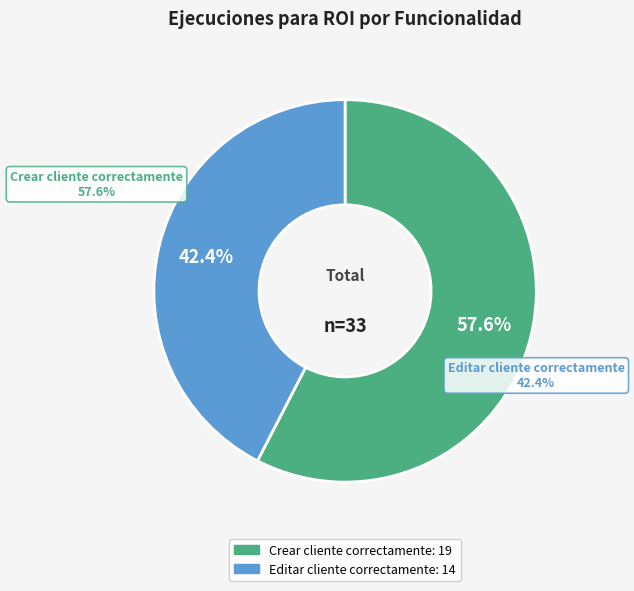

Which slice is the smallest?

Editar cliente correctamente